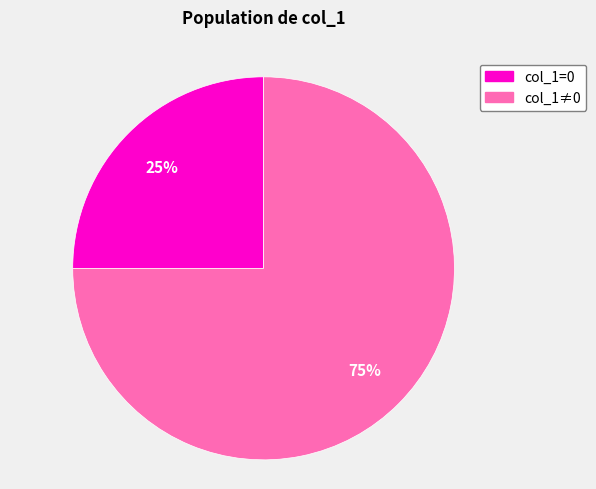

To the nearest percent, what is the difference between the largest and smallest slice percentages?

50%